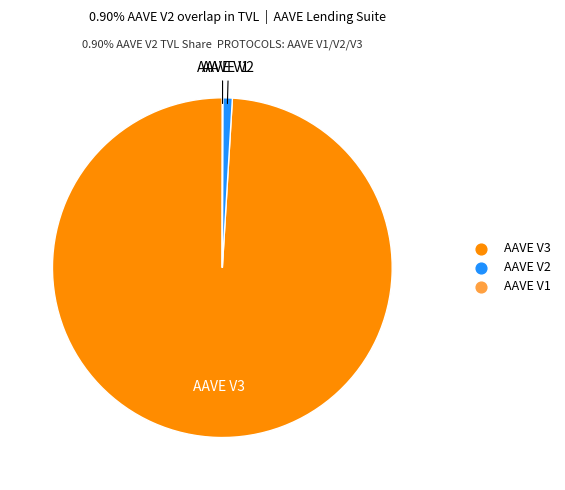

Which category has the biggest portion of the pie?

AAVE V3